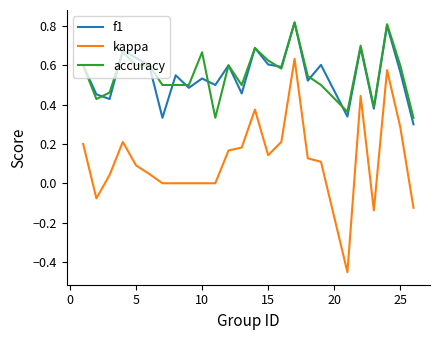

Does the chart display data point markers on the line(s)?

No